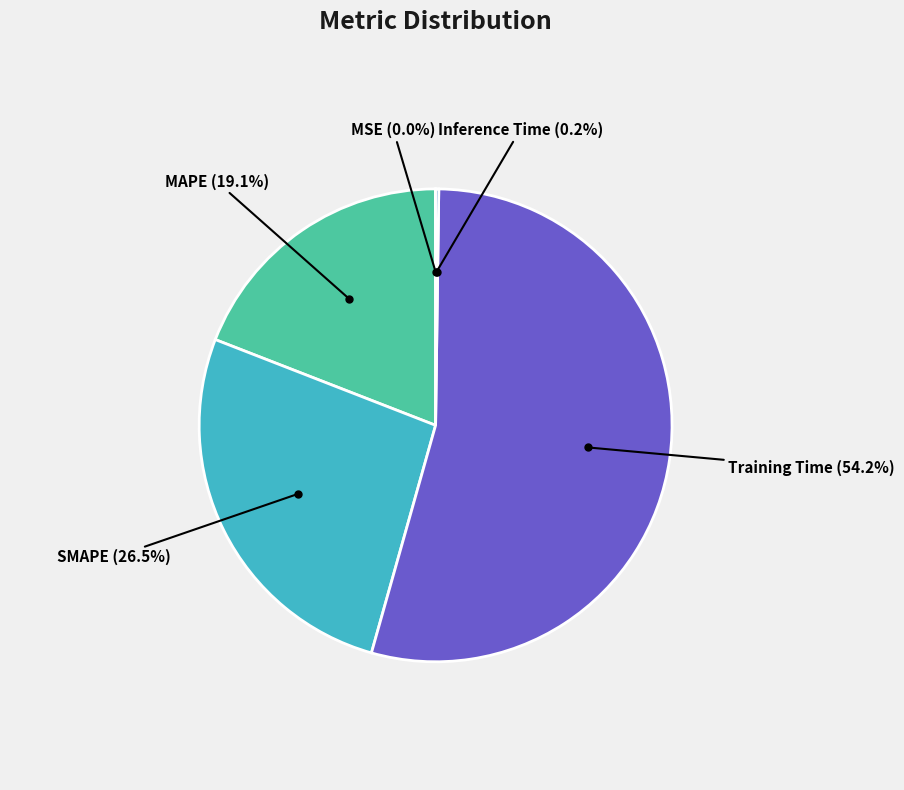

Does any single category account for the majority?

Yes